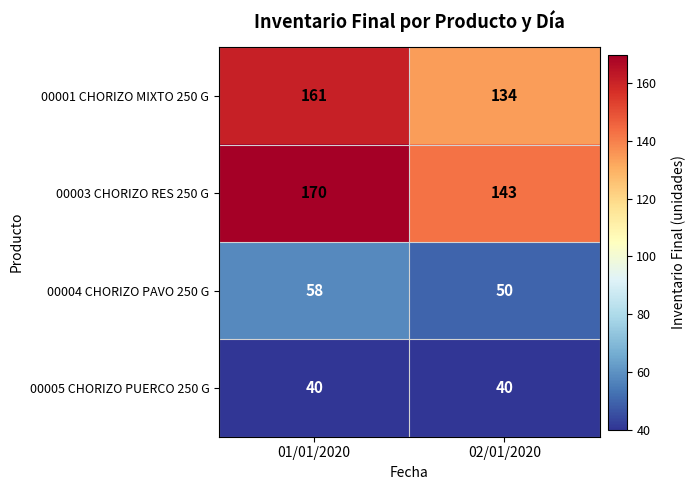

What is the difference between the highest and lowest values at 01/01/2020?

130